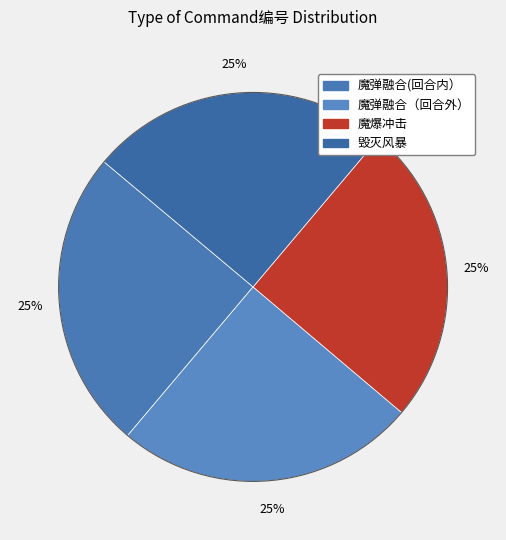

Is there any slice that represents more than half of the pie?

No